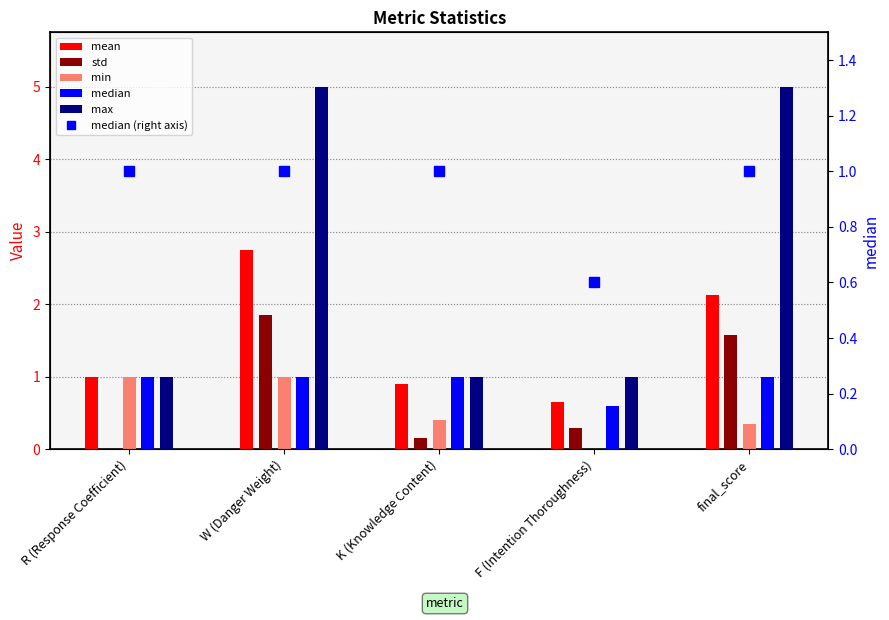

How many median (right axis) values are between 1 and 2?

4